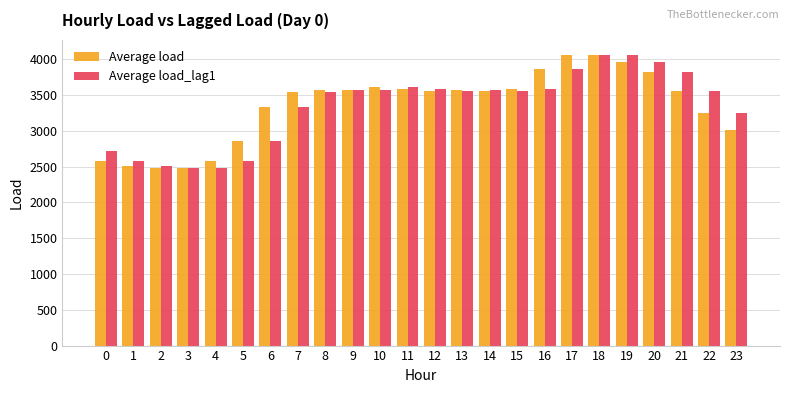

What is the average value of the Average load_lag1 series?

3346